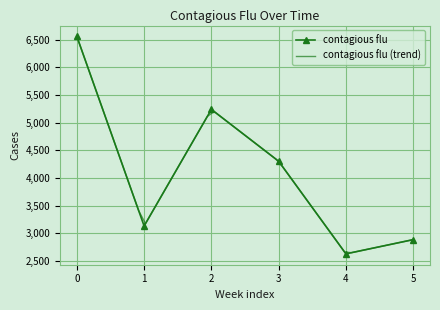

Rank the categories by contagious flu value from highest to lowest.

0, 2, 3, 1, 5, 4